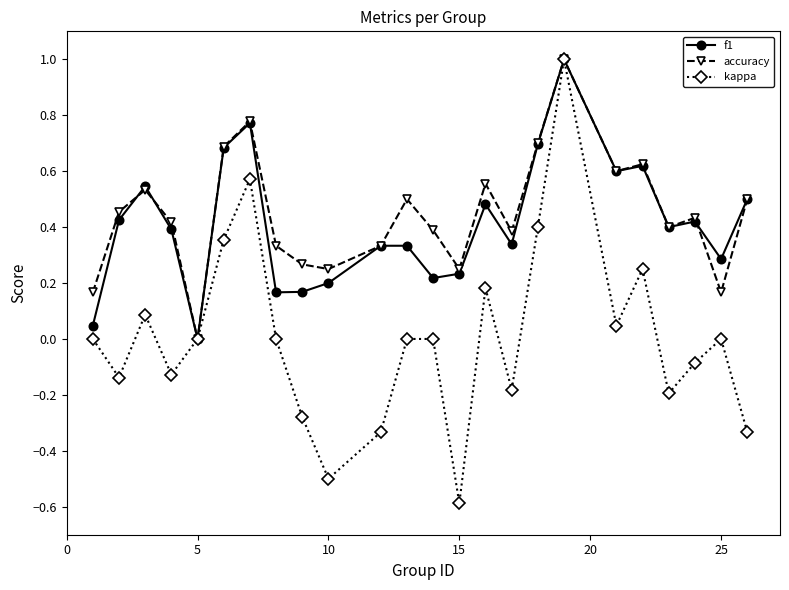

Which series has the widest spread of values?

kappa